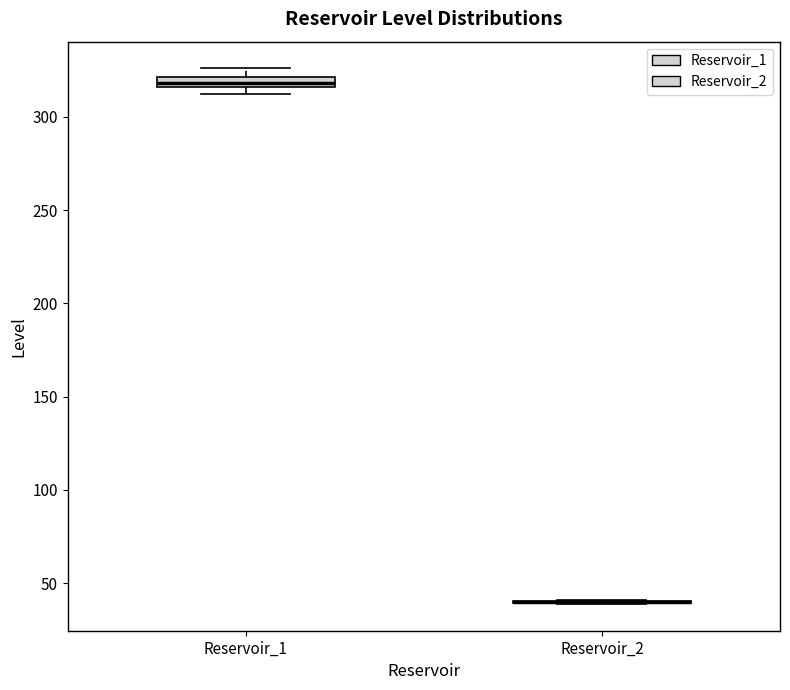

Where is the lower edge of the box for Reservoir_1 on the y-axis? The values are not printed on the chart, so give them approximately, as read against the axis.

315